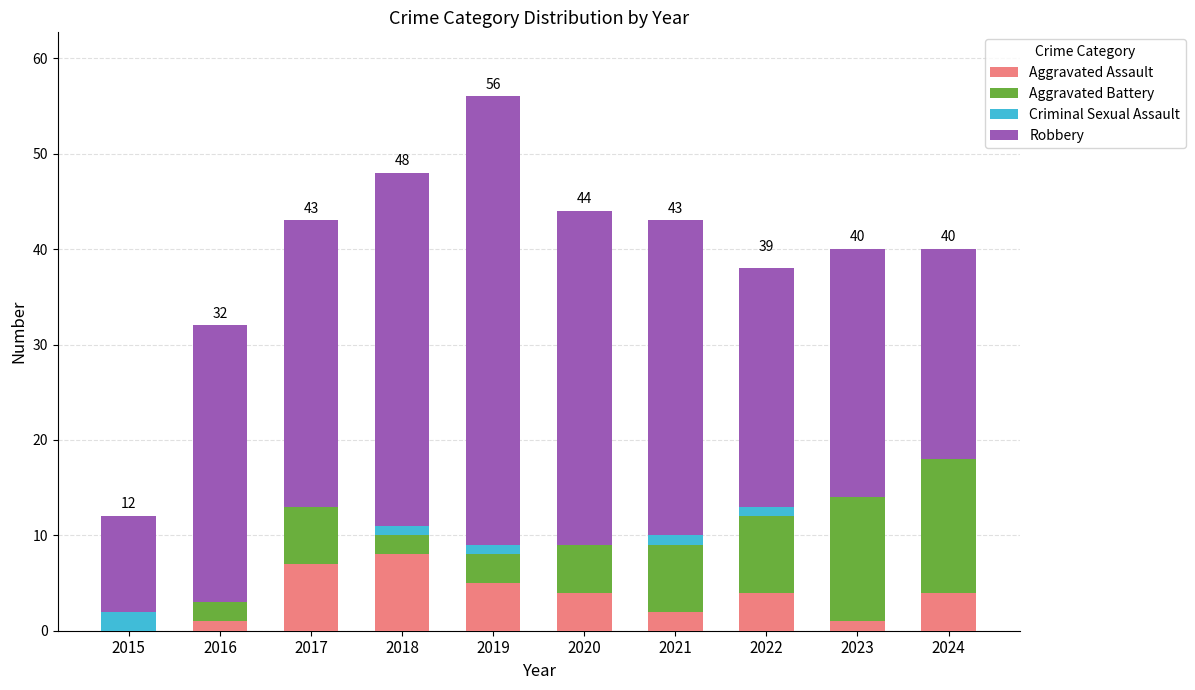

What is the average value of the Aggravated Assault series?

4